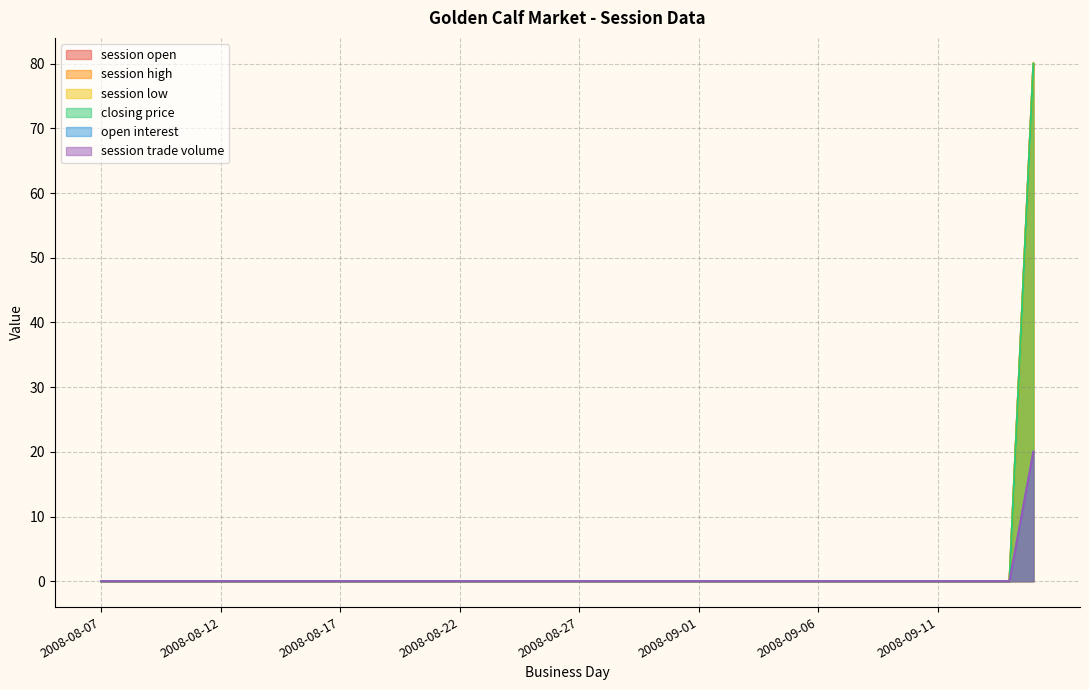

Reading left to right, what are all the values shown in this chart?

session open: 0	0	0	0	0	0	0	0	0	0	0	0	0	0	0	0	0	0	0	0	0	0	0	0	0	0	0	0	0	0	0	0	0	0	0	0	0	0	0	80
session high: 0	0	0	0	0	0	0	0	0	0	0	0	0	0	0	0	0	0	0	0	0	0	0	0	0	0	0	0	0	0	0	0	0	0	0	0	0	0	0	80
session low: 0	0	0	0	0	0	0	0	0	0	0	0	0	0	0	0	0	0	0	0	0	0	0	0	0	0	0	0	0	0	0	0	0	0	0	0	0	0	0	80
closing price: 0	0	0	0	0	0	0	0	0	0	0	0	0	0	0	0	0	0	0	0	0	0	0	0	0	0	0	0	0	0	0	0	0	0	0	0	0	0	0	80
open interest: 0	0	0	0	0	0	0	0	0	0	0	0	0	0	0	0	0	0	0	0	0	0	0	0	0	0	0	0	0	0	0	0	0	0	0	0	0	0	0	20
session trade volume: 0	0	0	0	0	0	0	0	0	0	0	0	0	0	0	0	0	0	0	0	0	0	0	0	0	0	0	0	0	0	0	0	0	0	0	0	0	0	0	20